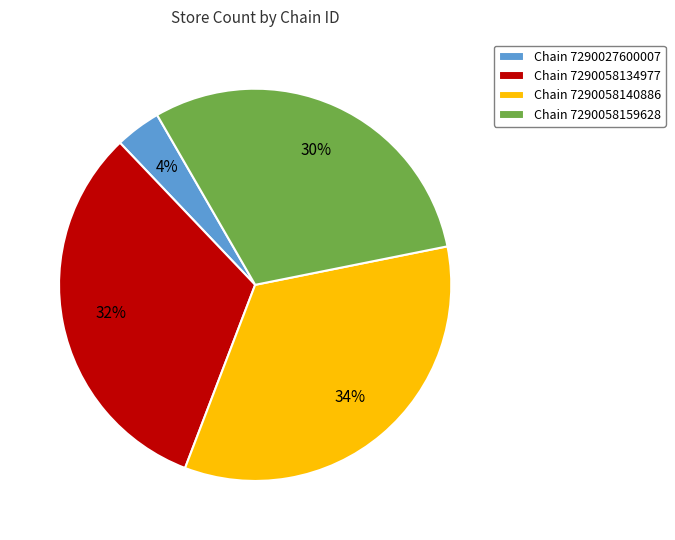

Which slice is the smallest?

Chain 7290027600007